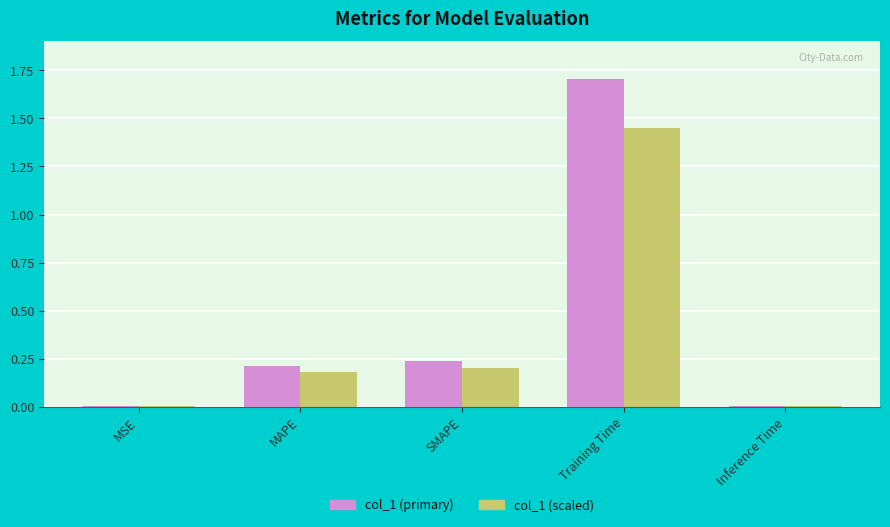

The col_1 (primary) series shows 0.2 at SMAPE. True or false?

True